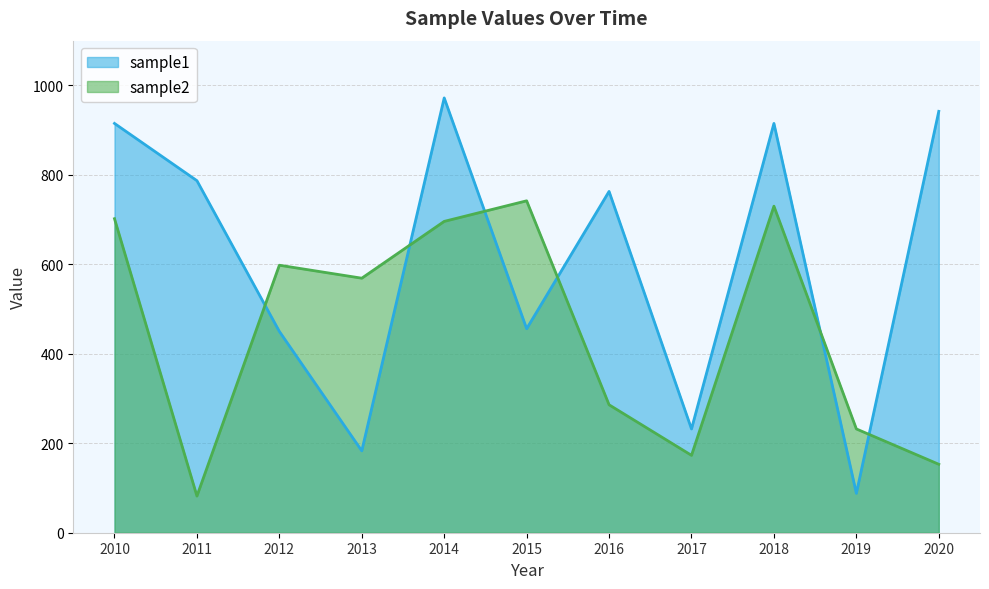

True or false: sample1 and sample2 intersect in this chart.

True